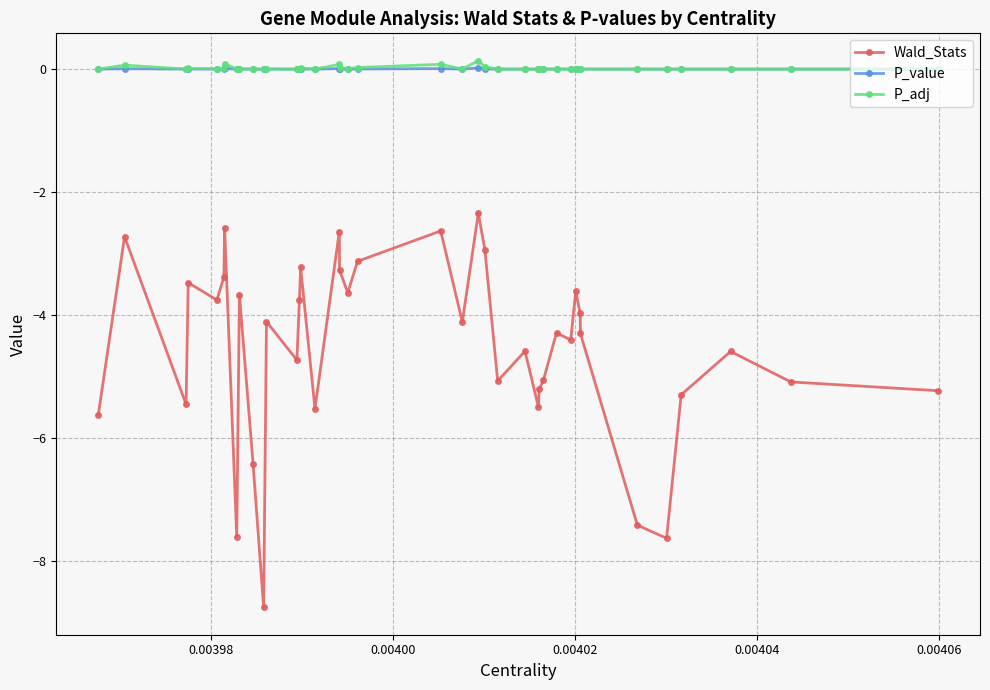

What is the sum of all P_value values?

0.1